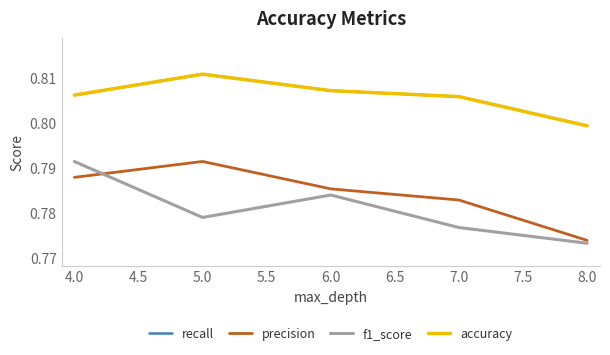

Does the chart have visible grid lines?

No